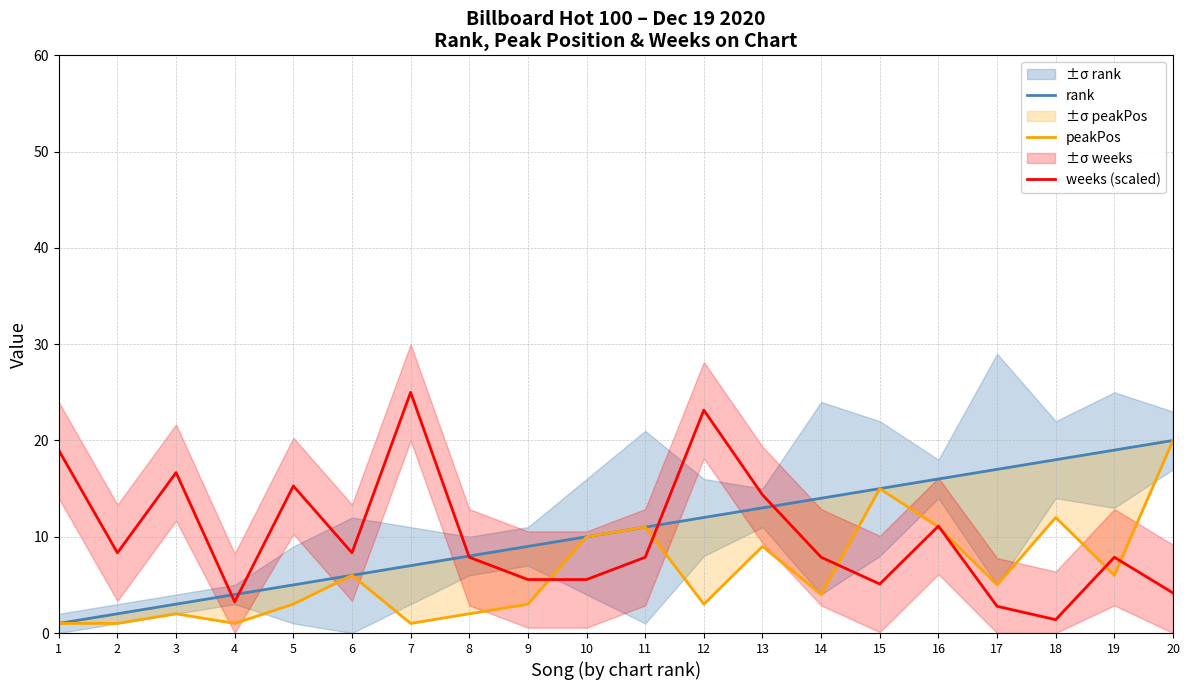

Between 5 and 6, which series saw the biggest shift?

weeks (scaled)